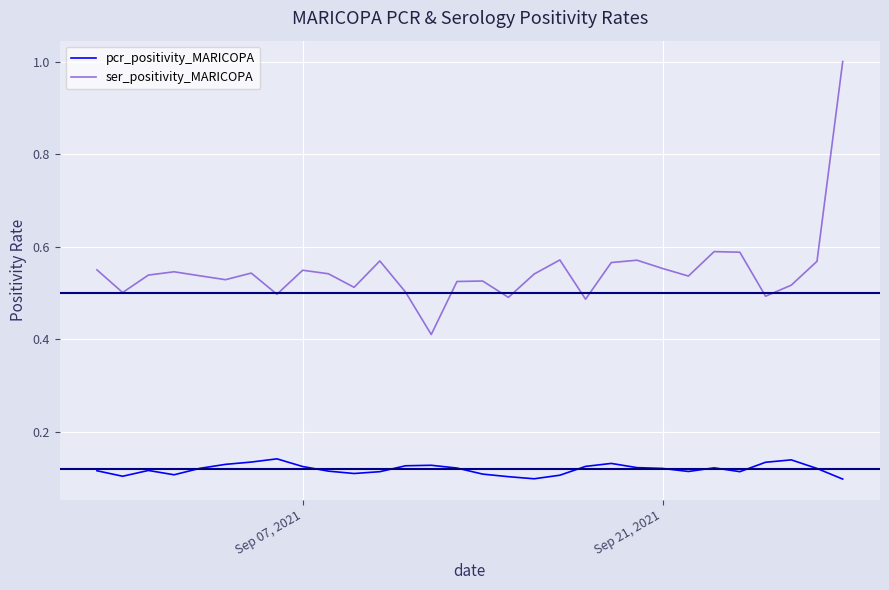

Which series has the widest spread of values?

ser_positivity_MARICOPA